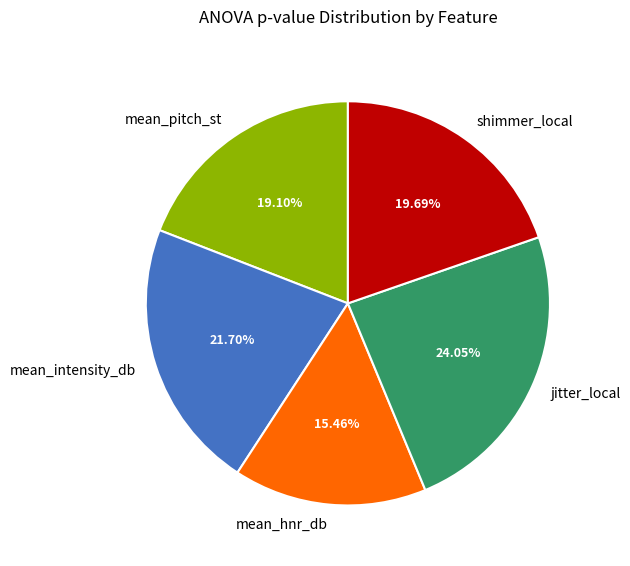

How many segments does this pie chart have?

5